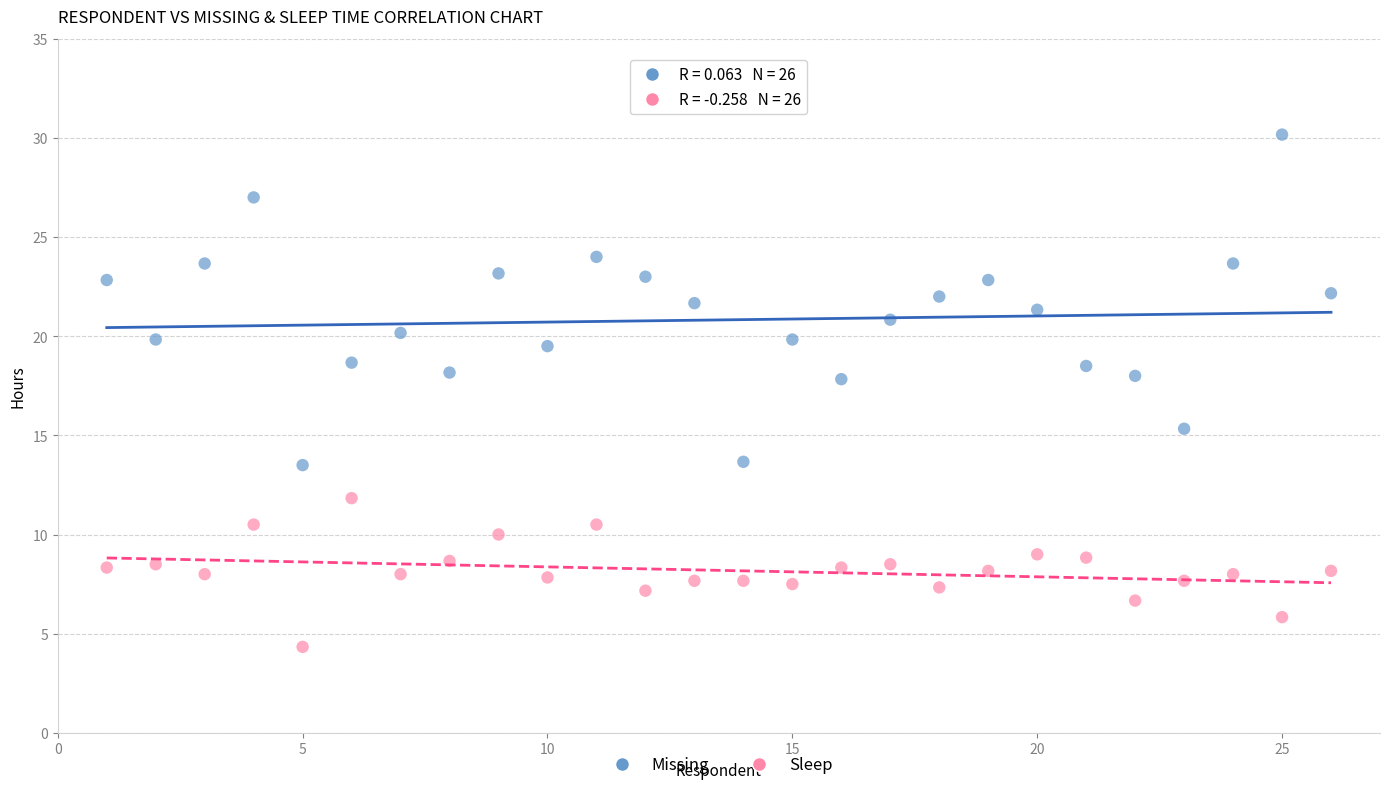

Which series contains the highest Y value?

Missing